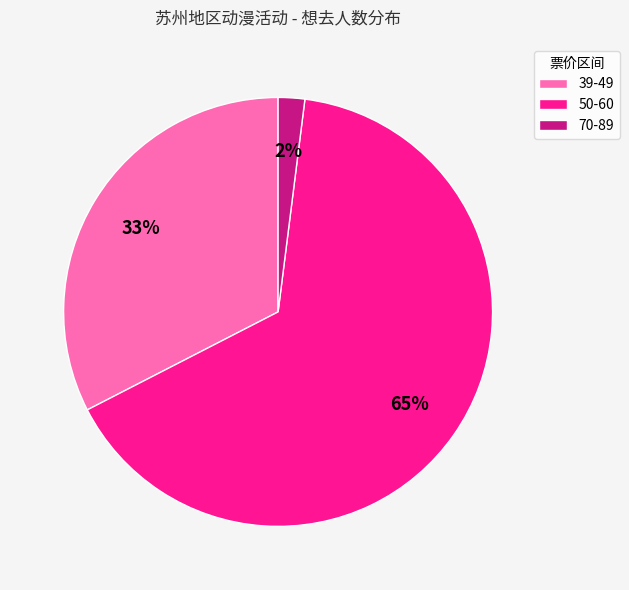

Is the sum of 39-49 and 70-89 greater than half?

No